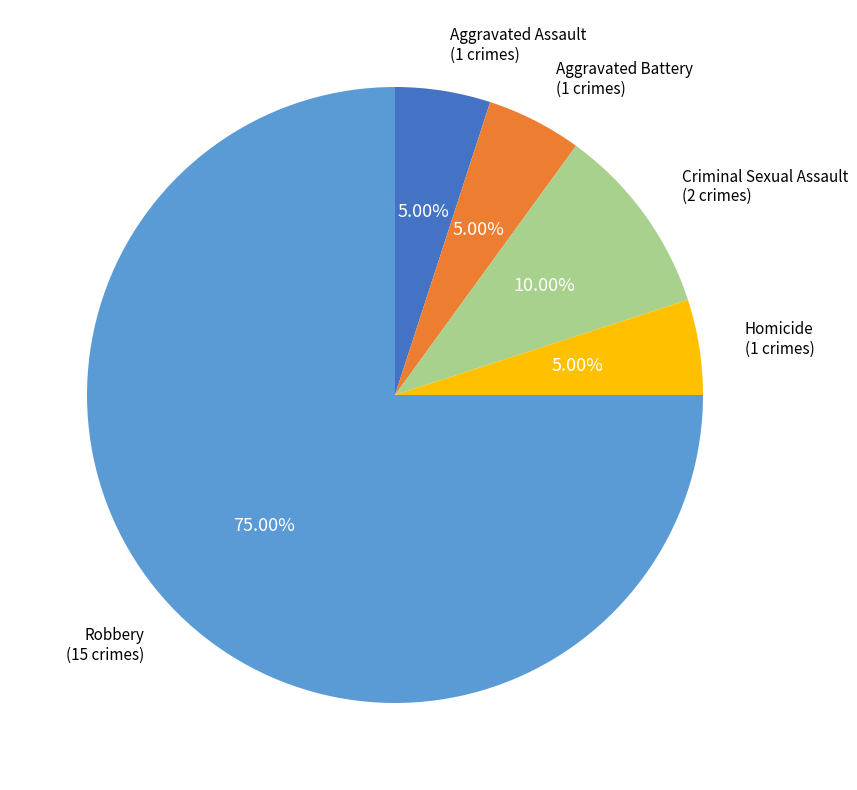

Is there any slice that represents more than half of the pie?

Yes